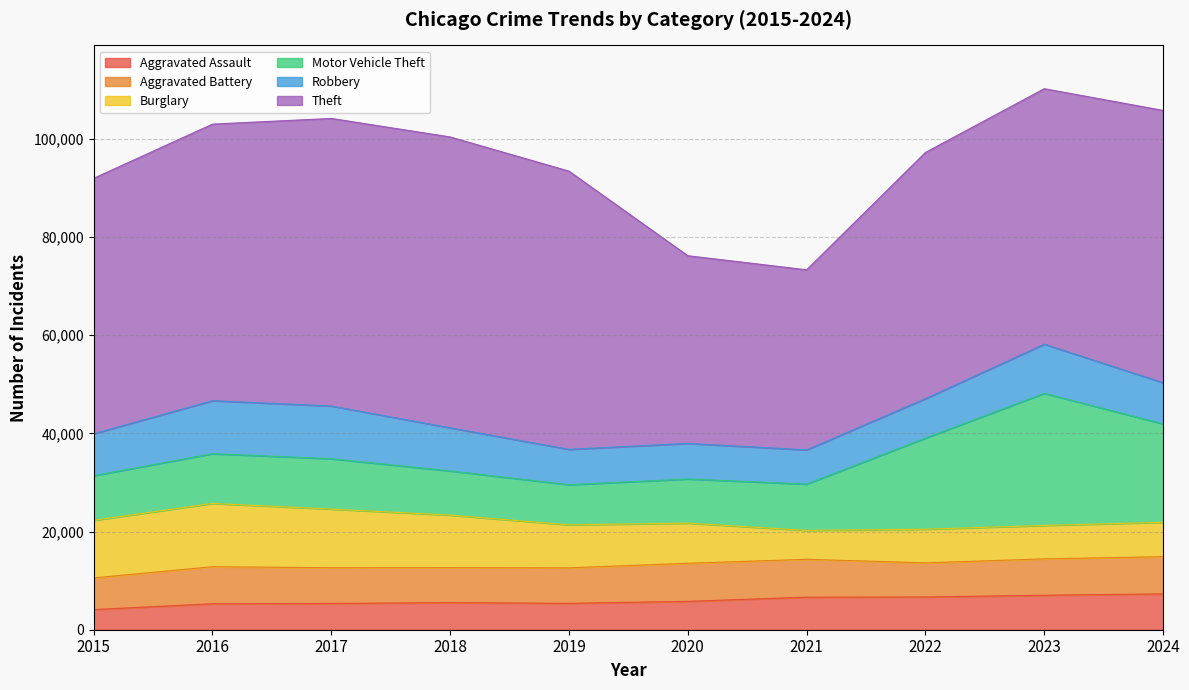

At how many categories does at least one series exceed 28086?

10